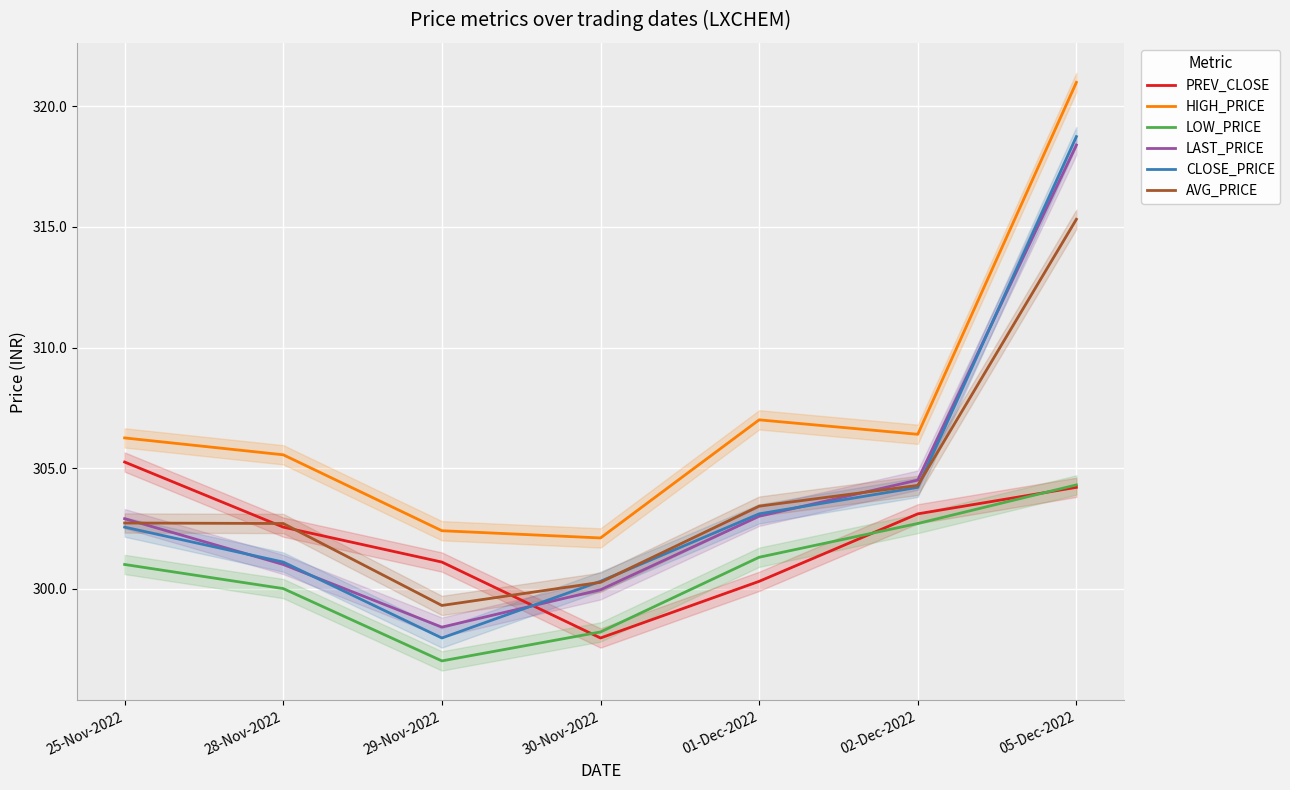

What is the approximate value of LOW_PRICE at 29-Nov-2022?

297.0